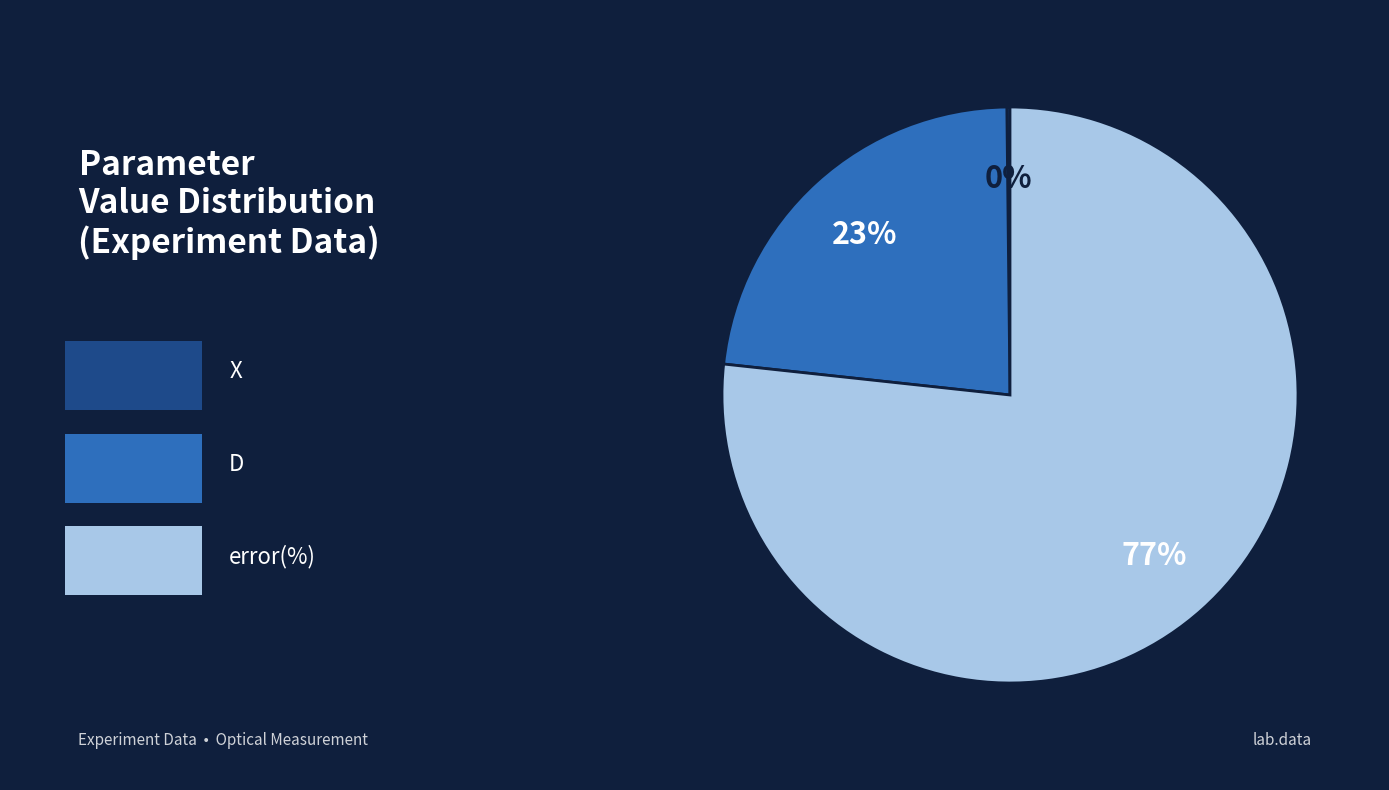

Is there any slice that represents more than half of the pie?

Yes